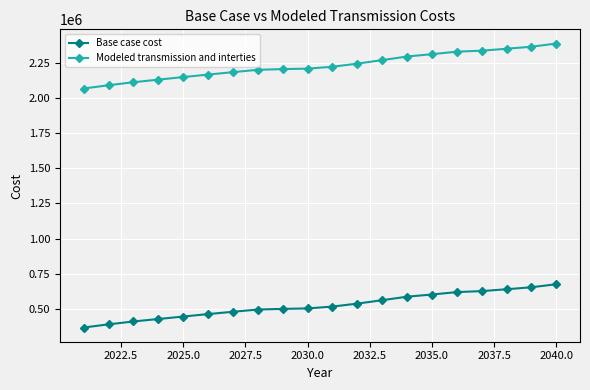

At how many categories does at least one series exceed 883859?

20